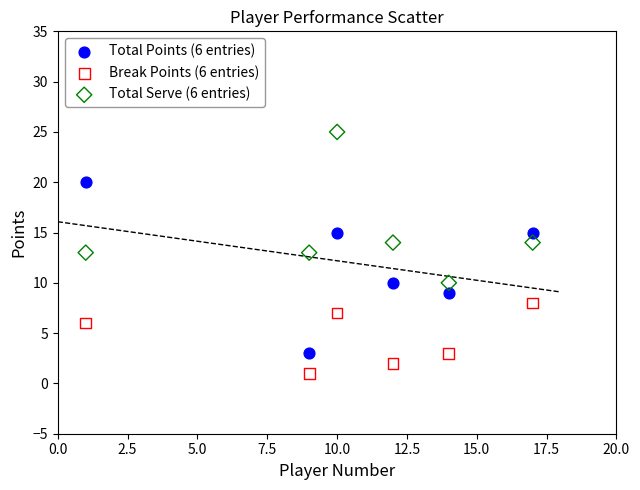

Which series contains the lowest Y value?

Break Points (6 entries)